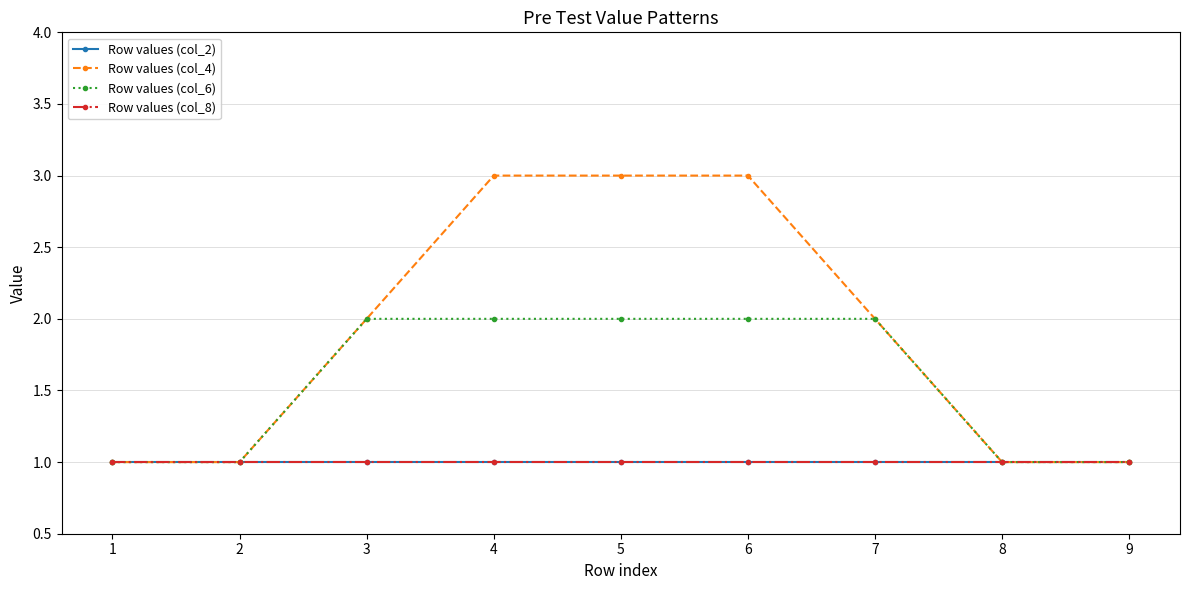

Read the Row values (col_6) value at 4.

2